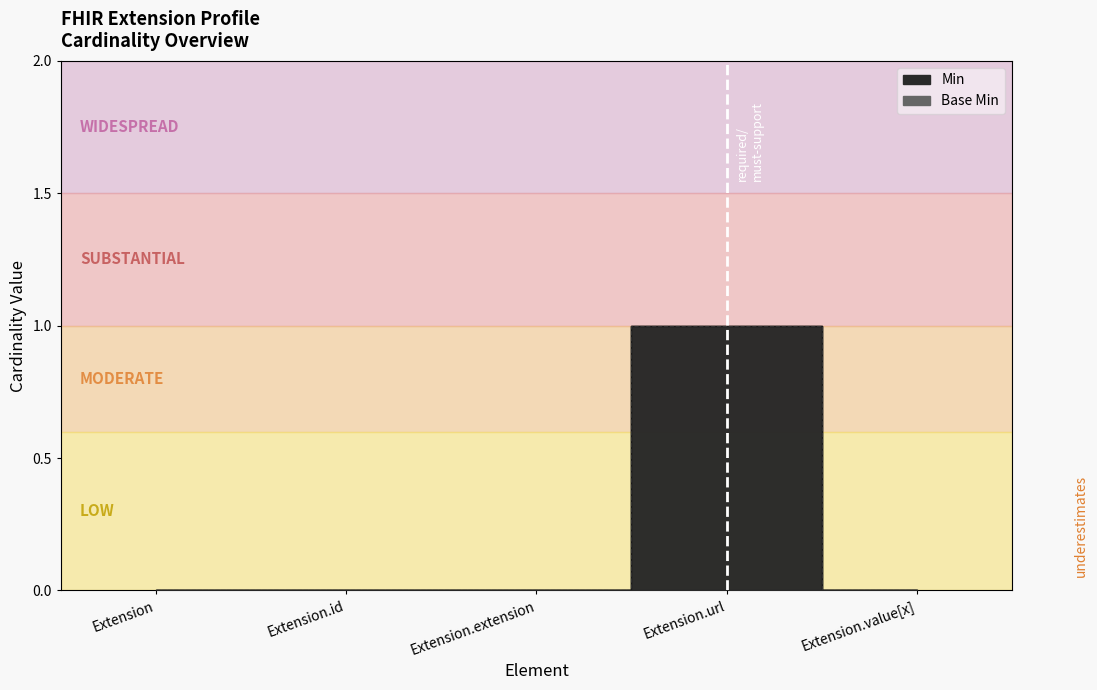

True or false: Base Min and Min cross at least once.

False